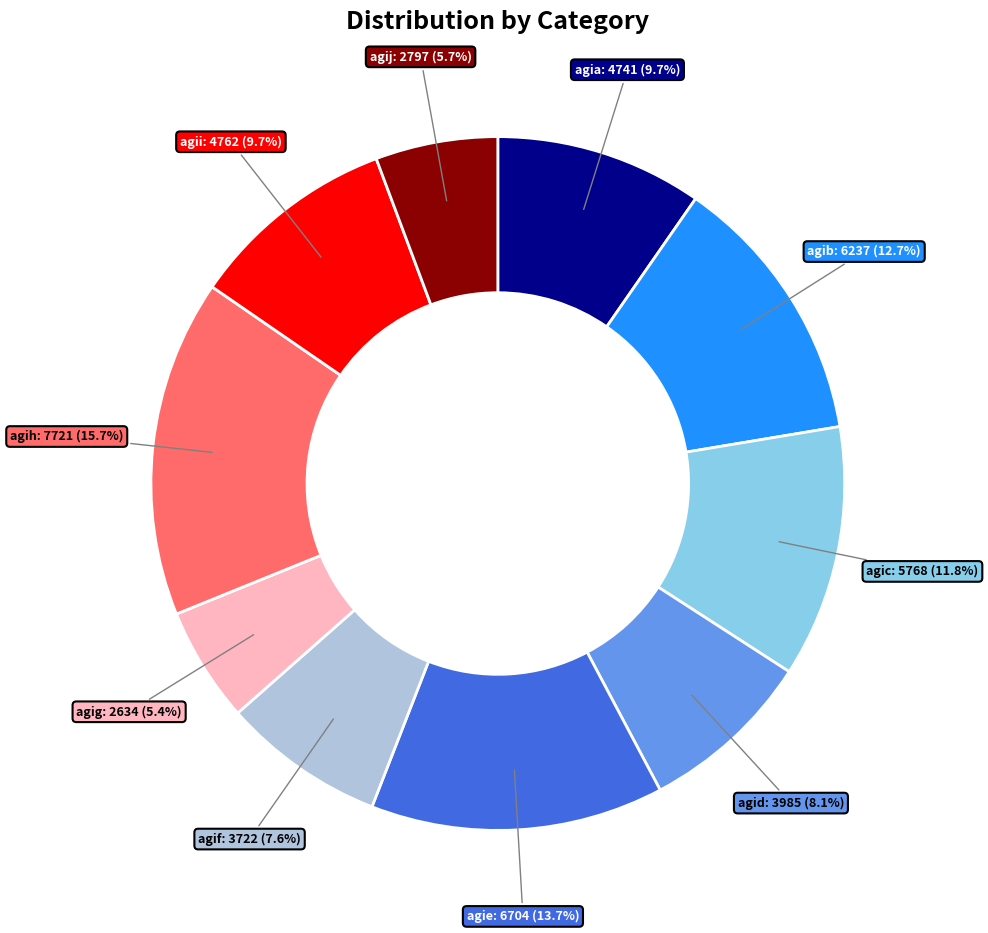

Does any single category account for the majority?

No